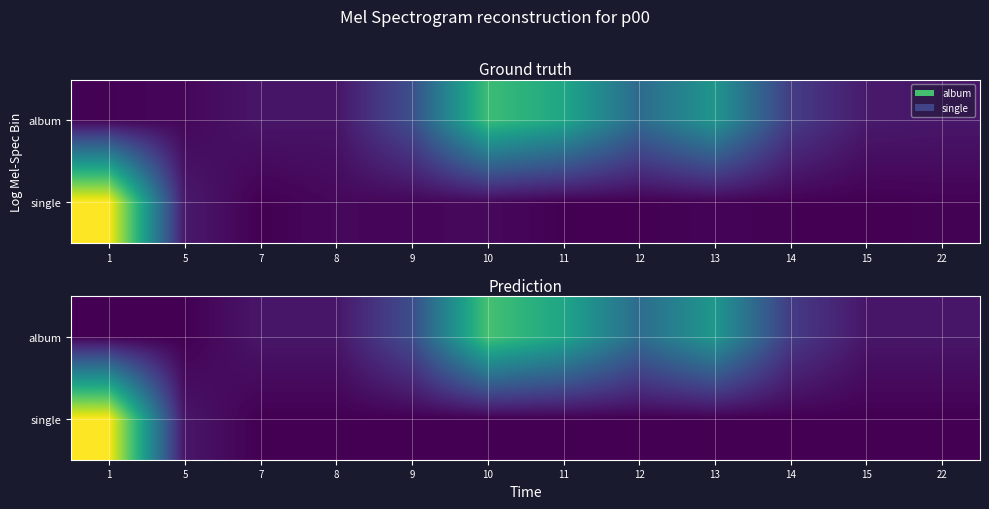

What is the sum of all single values?

16.2